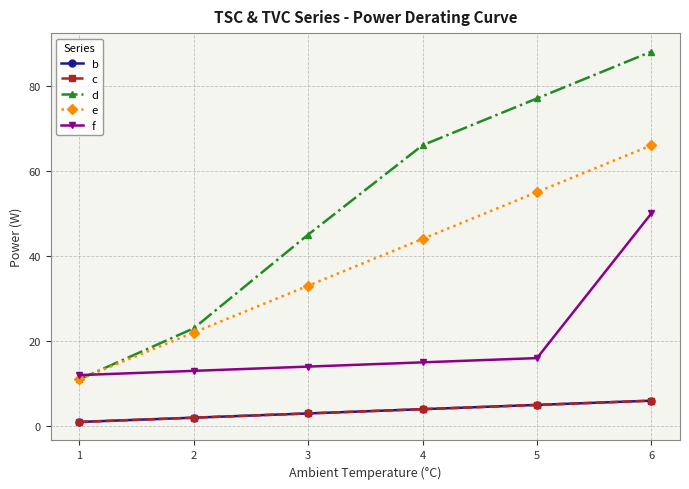

The e series shows 50 at 2. True or false?

False